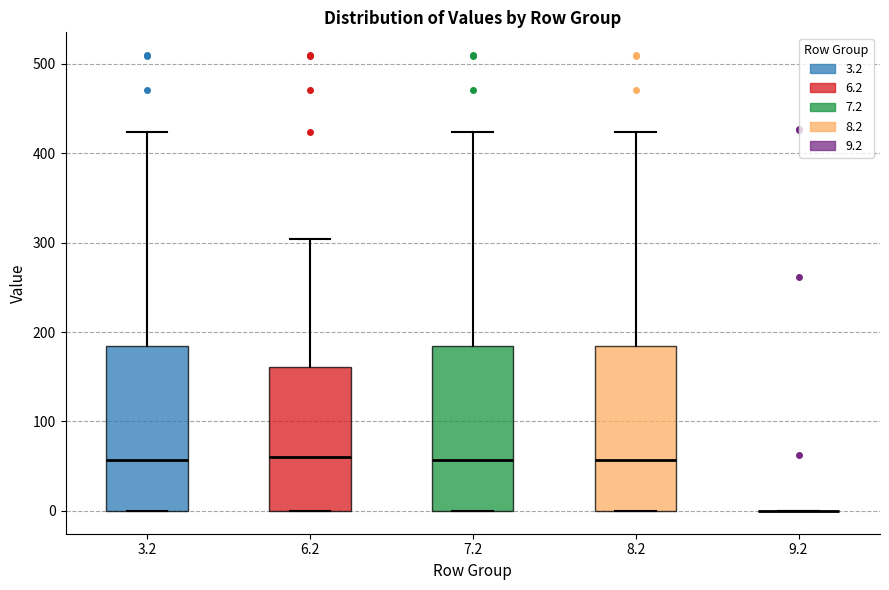

Where is the lower edge of the box at x = 8.2 on the y-axis? The values are not printed on the chart, so give them approximately, as read against the axis.

0